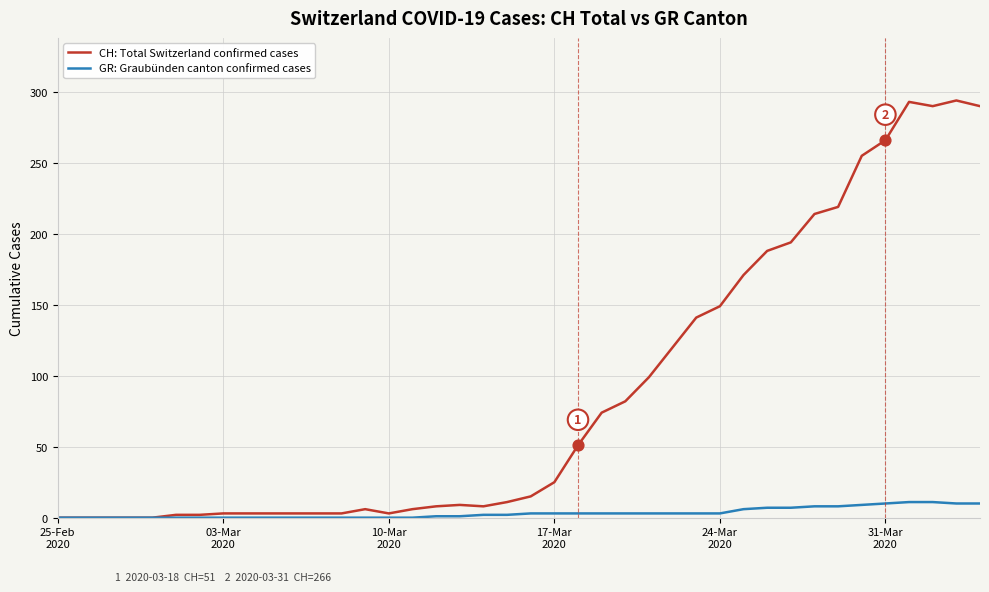

Which series has the largest total across all categories?

CH: Total Switzerland confirmed cases